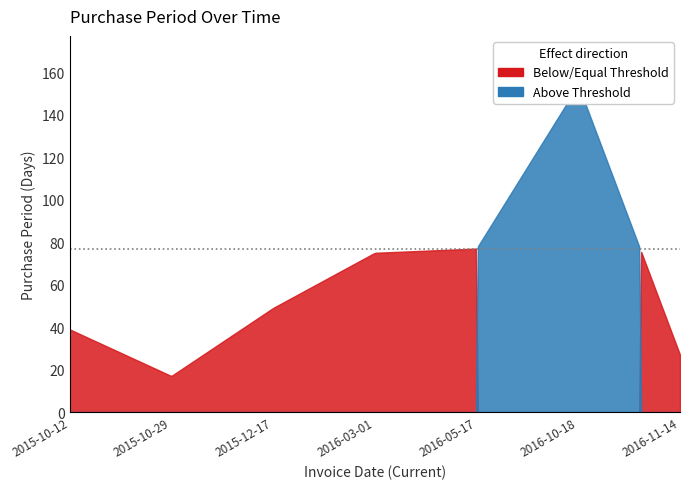

How many points are lower than both their immediate neighbors (excluding endpoints)?

1